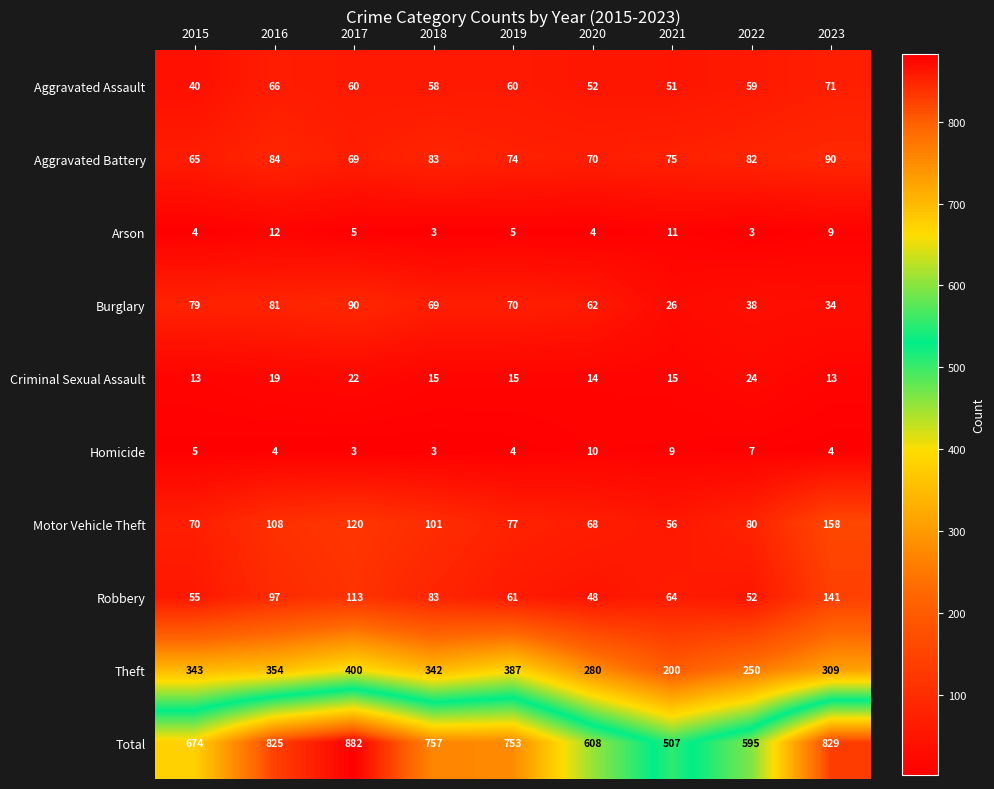

At 2020, list the series in order from largest to smallest.

Total, Theft, Aggravated Battery, Motor Vehicle Theft, Burglary, Aggravated Assault, Robbery, Criminal Sexual Assault, Homicide, Arson